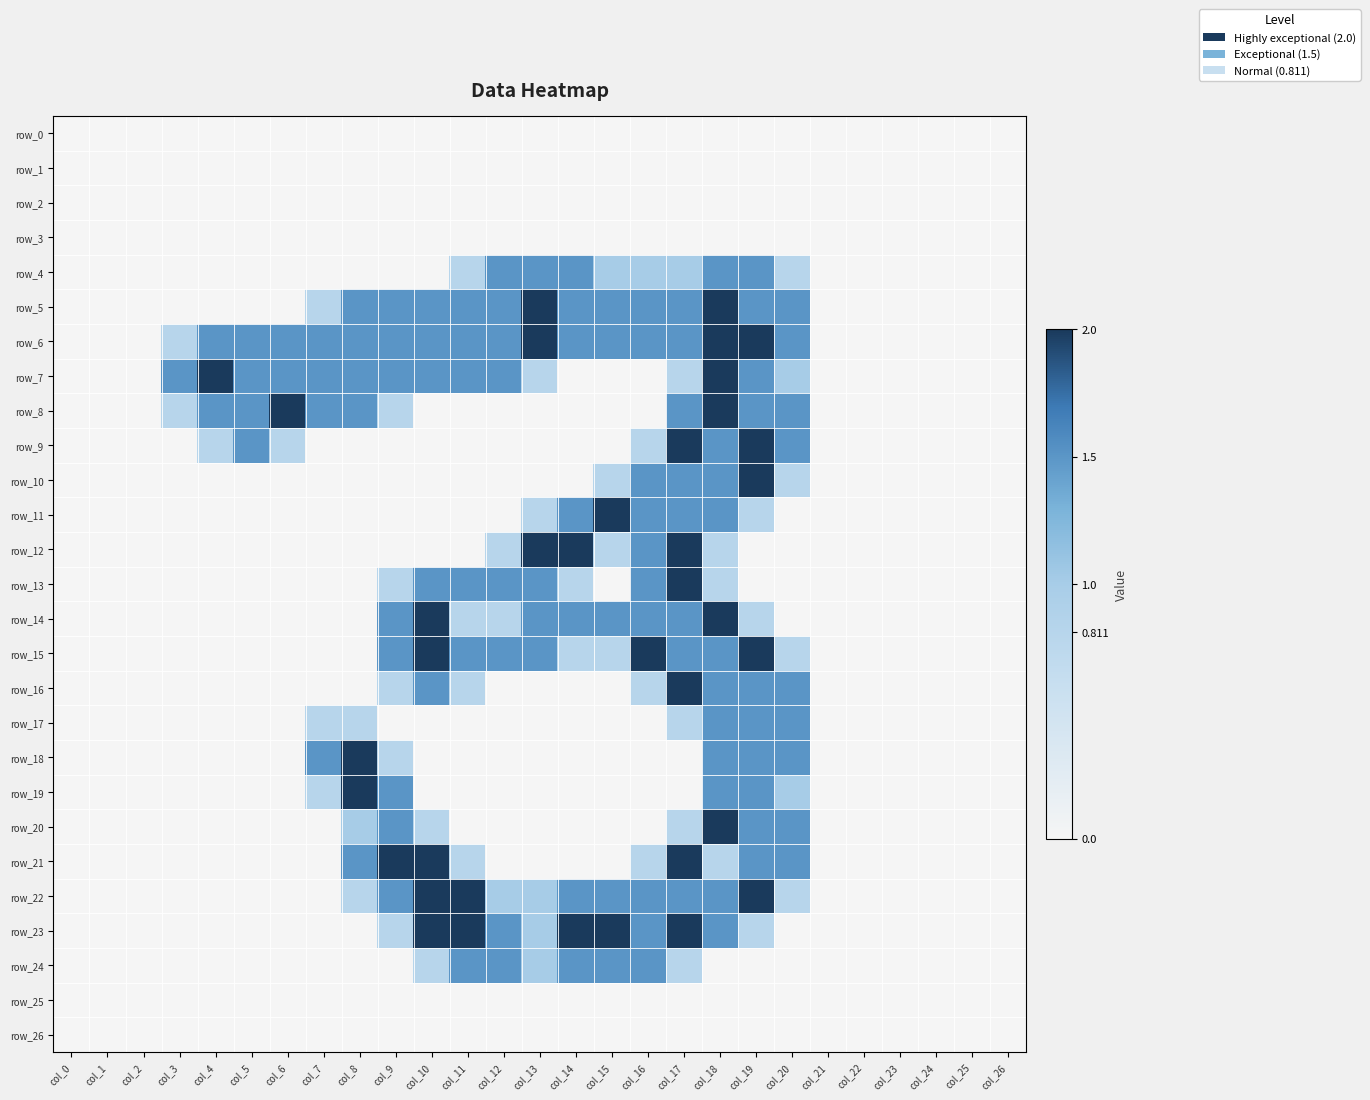

At which category is the sum across all series the highest?

col_18